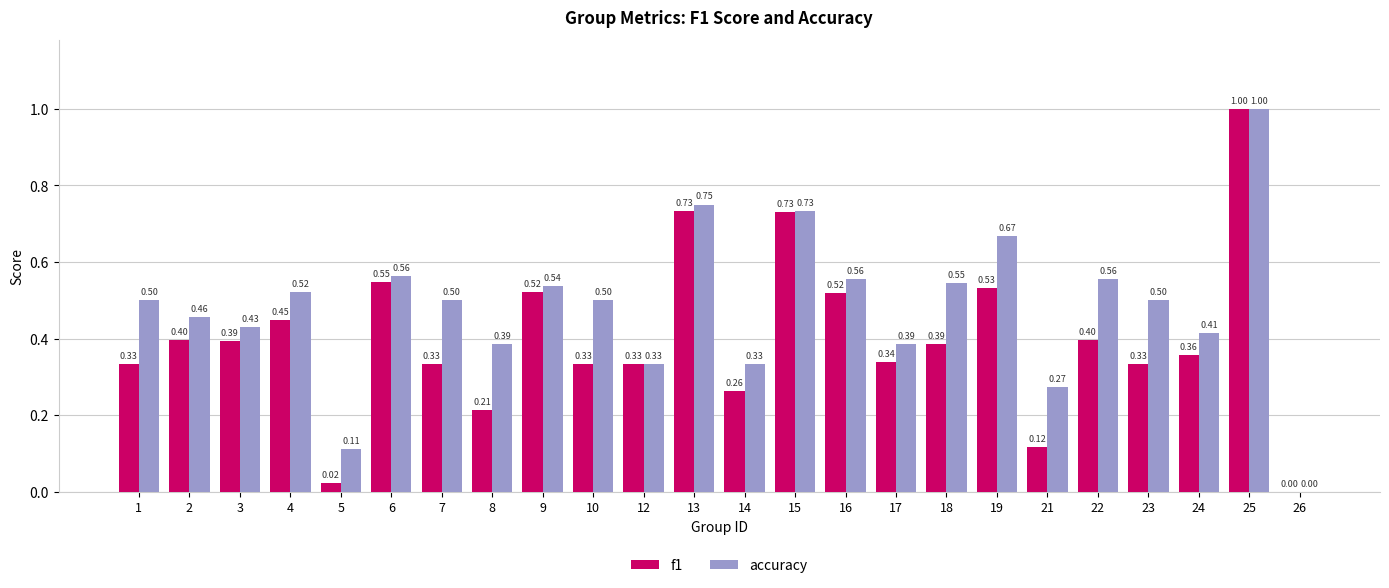

At which category is the sum across all series the highest?

25